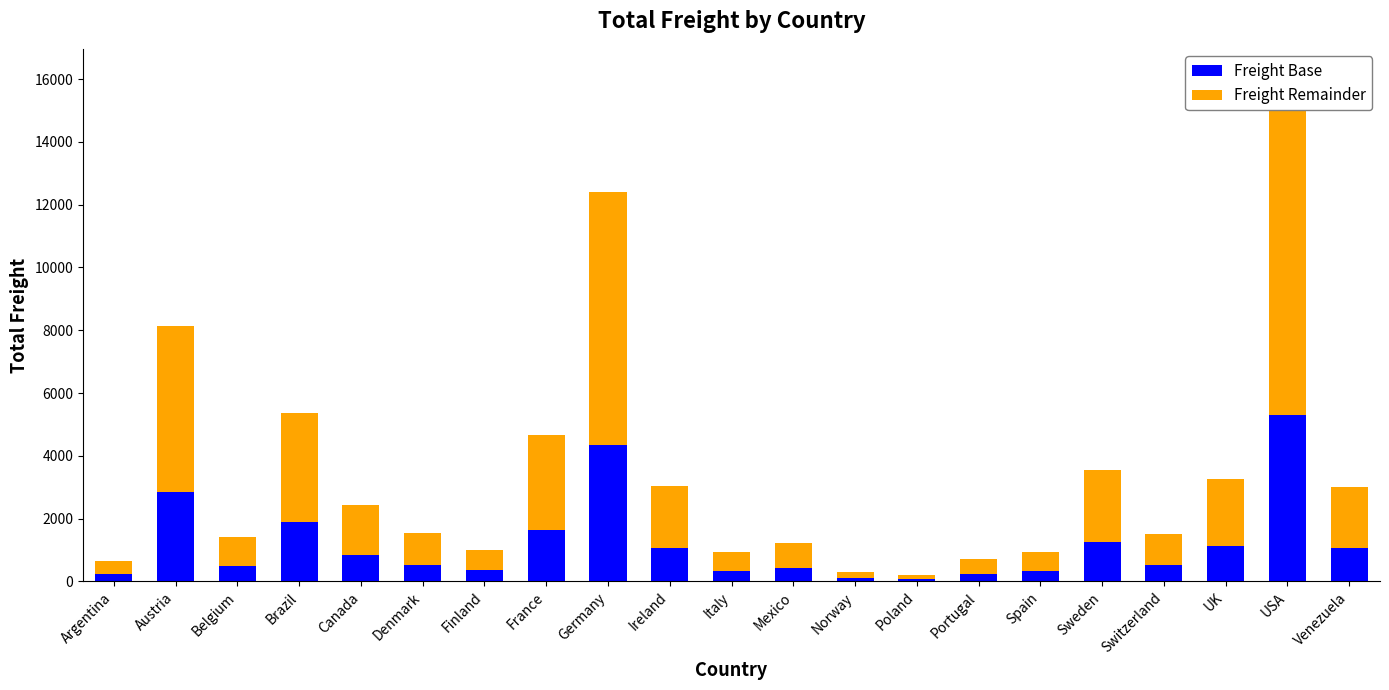

What is the total value across all series at Mexico?

1235.1